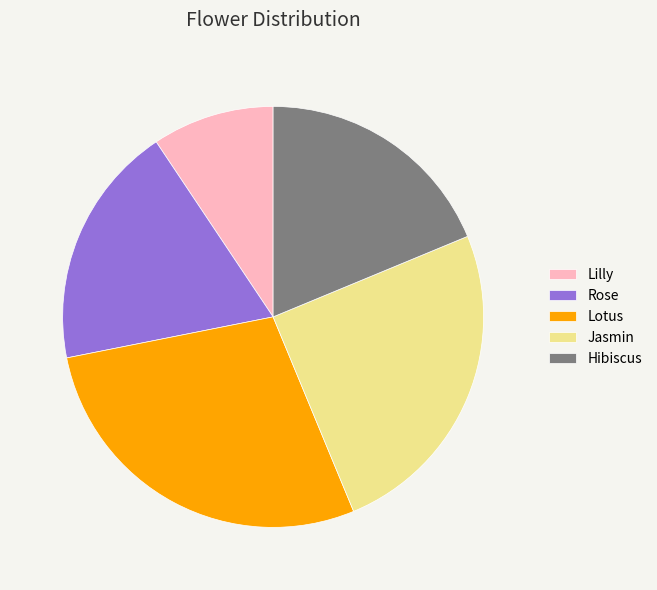

Between Lotus and Jasmin, which is larger?

Lotus